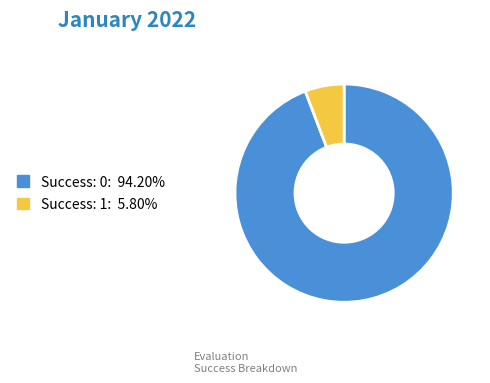

Which category has the biggest portion of the pie?

Success: 0